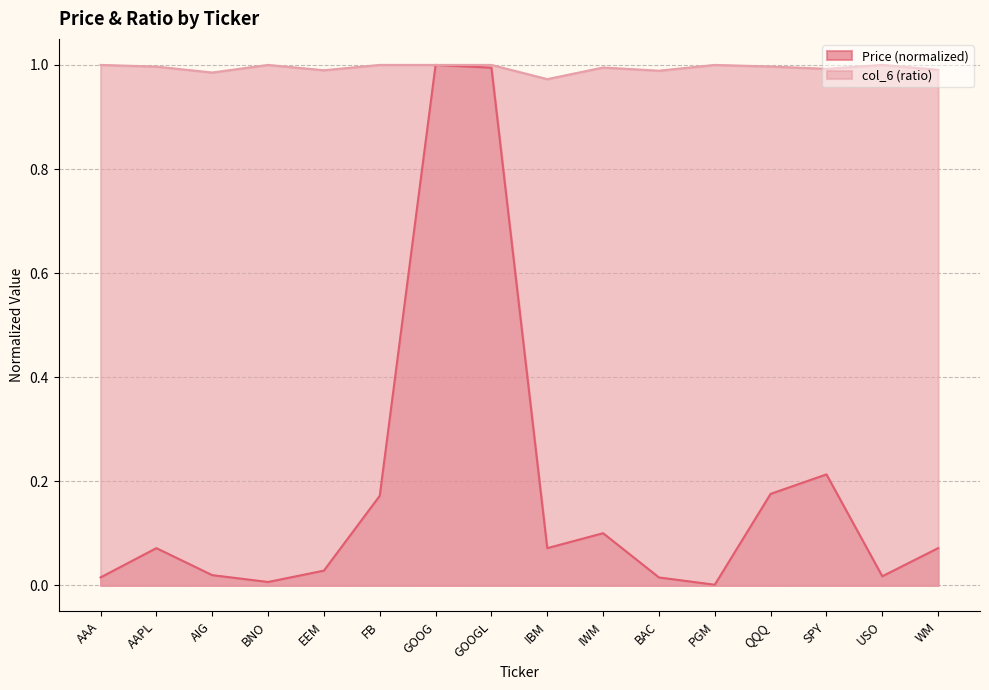

What is the sum of all Price values?

3.0